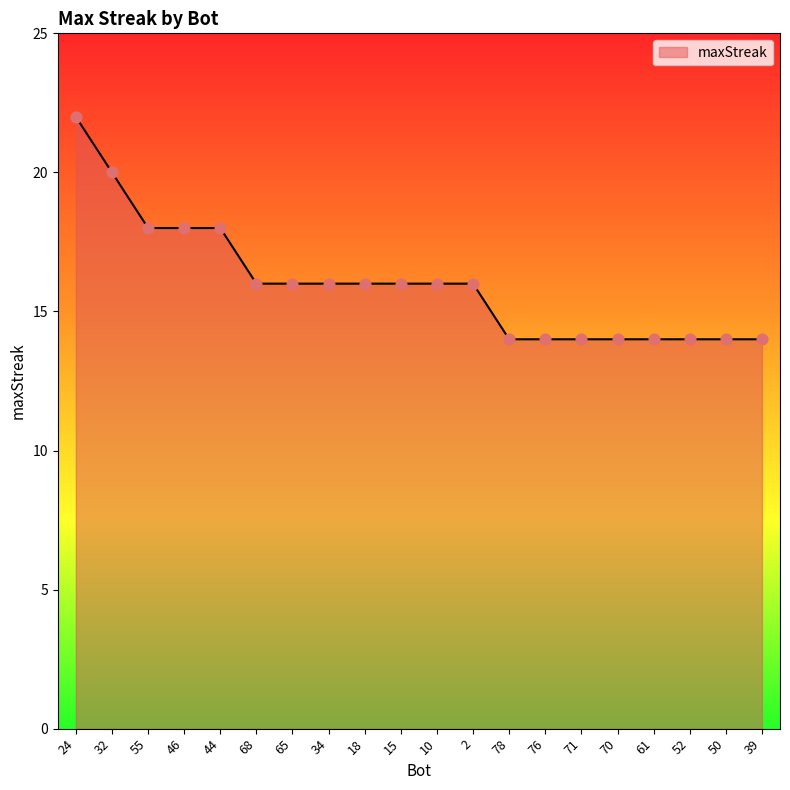

Between 44 and 68, which is larger?

44